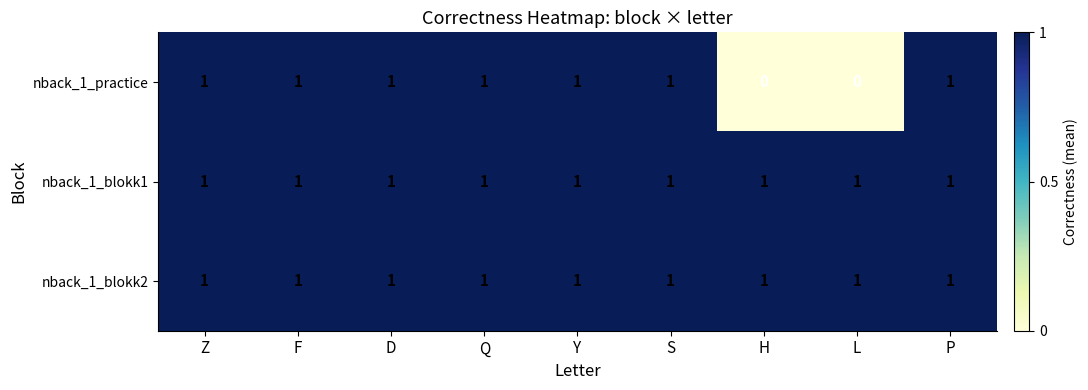

How many series are shown in this chart?

3